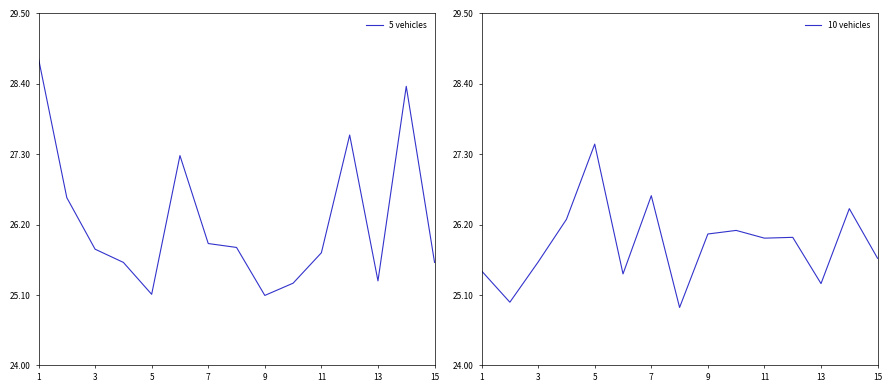

Is it true that 10 vehicles equals 26.1 at 9?

True